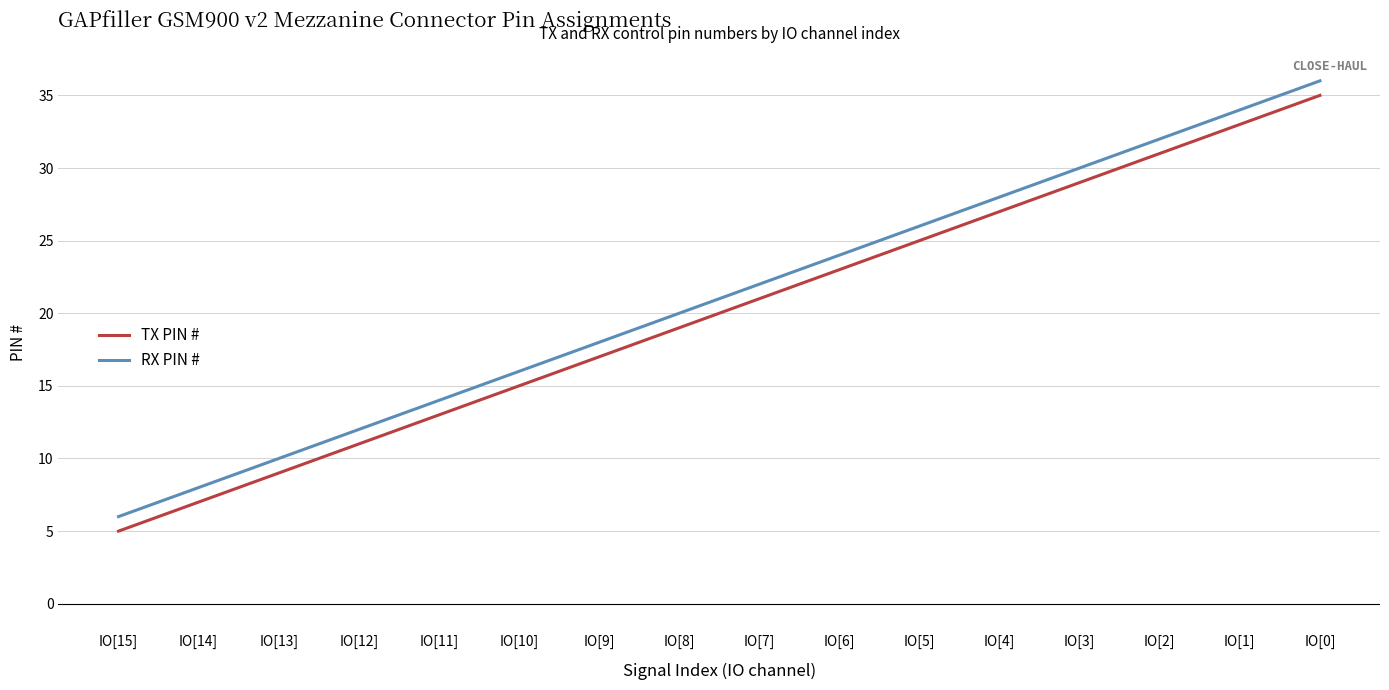

The value of RX PIN # at IO[14] is 8. True or false?

True